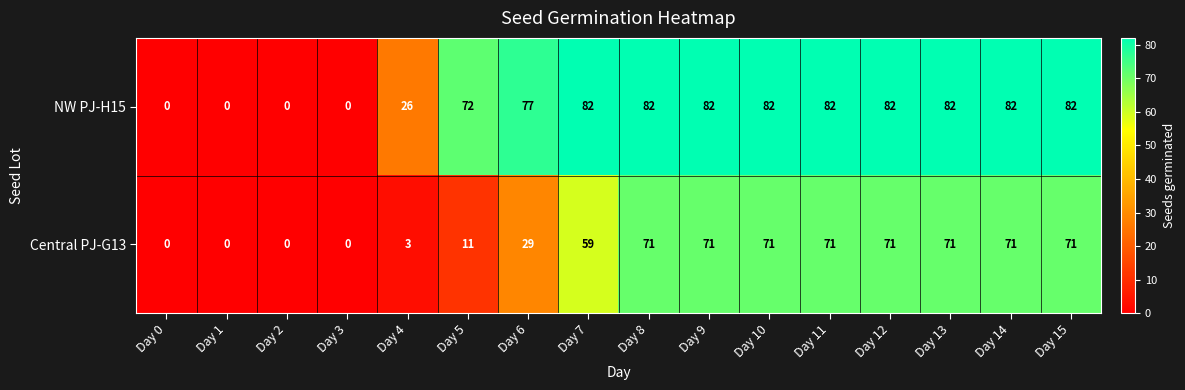

The NW PJ-H15 series shows 26 at Day 4. True or false?

True